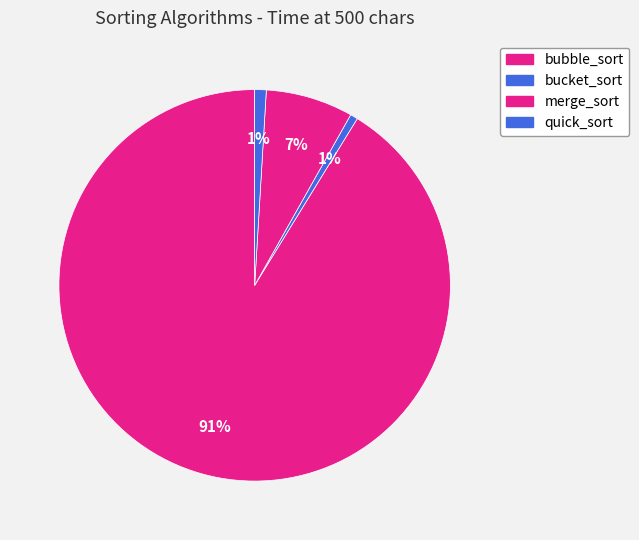

Is there any slice that represents more than half of the pie?

Yes